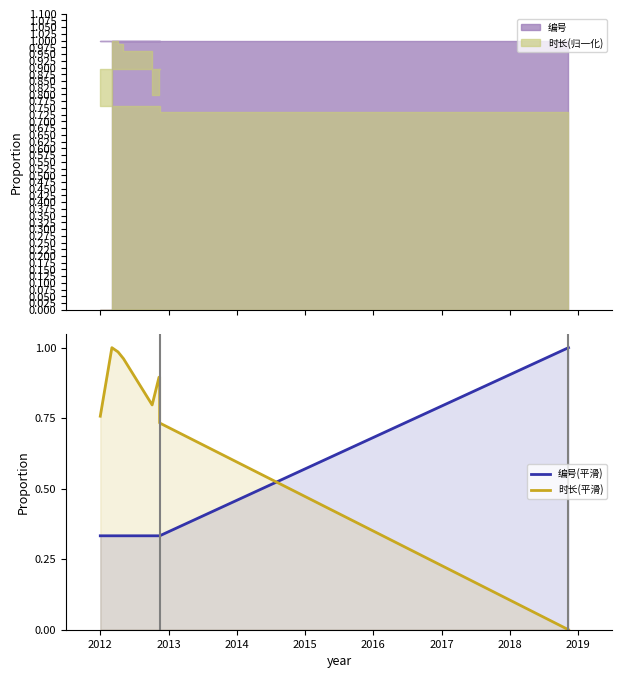

Which has a higher value, 2018 or 2014?

2018